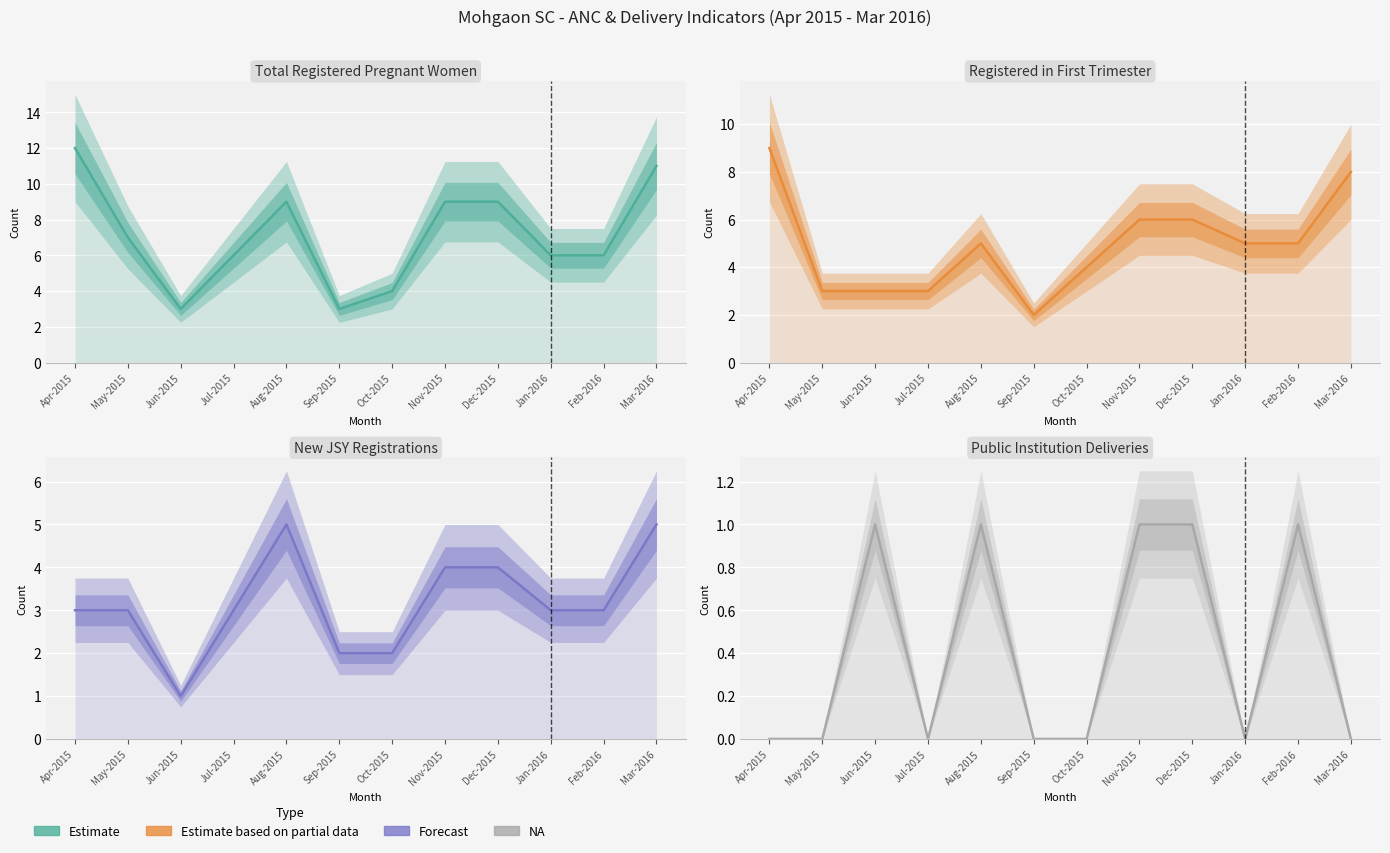

At which category is the sum across all series the highest?

Apr-2015